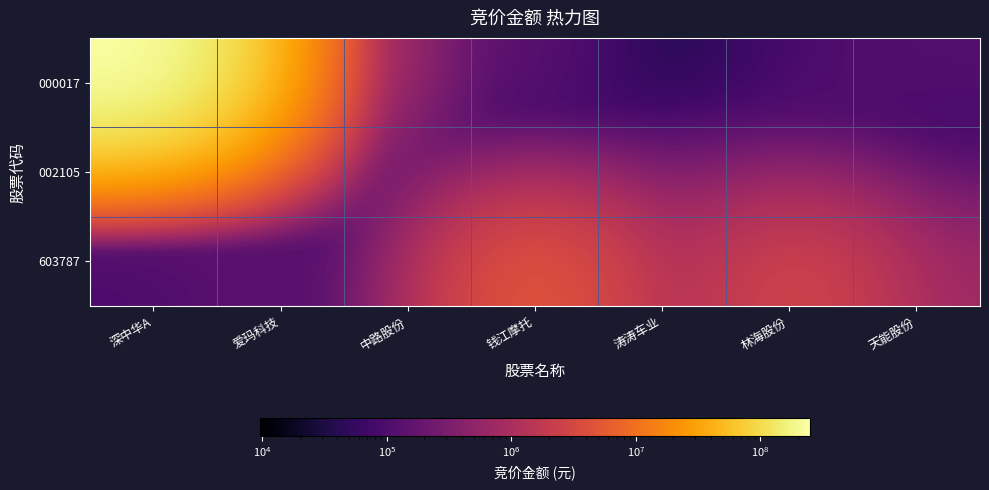

What is the spread (max minus min) of values at 深中华A?

247588607